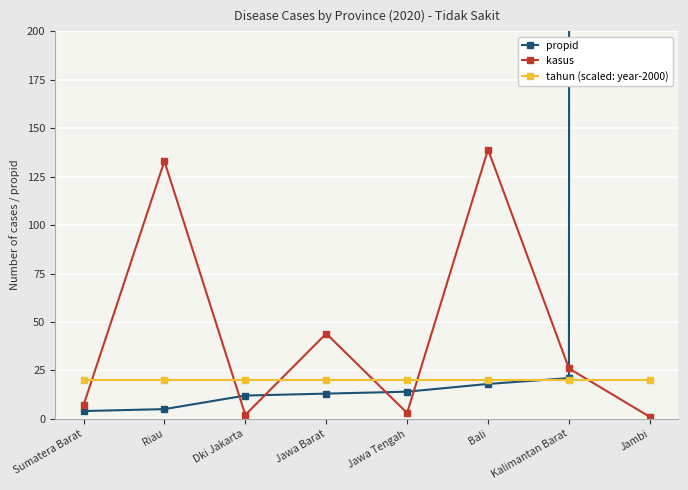

How many values in the kasus series exceed 26?

3